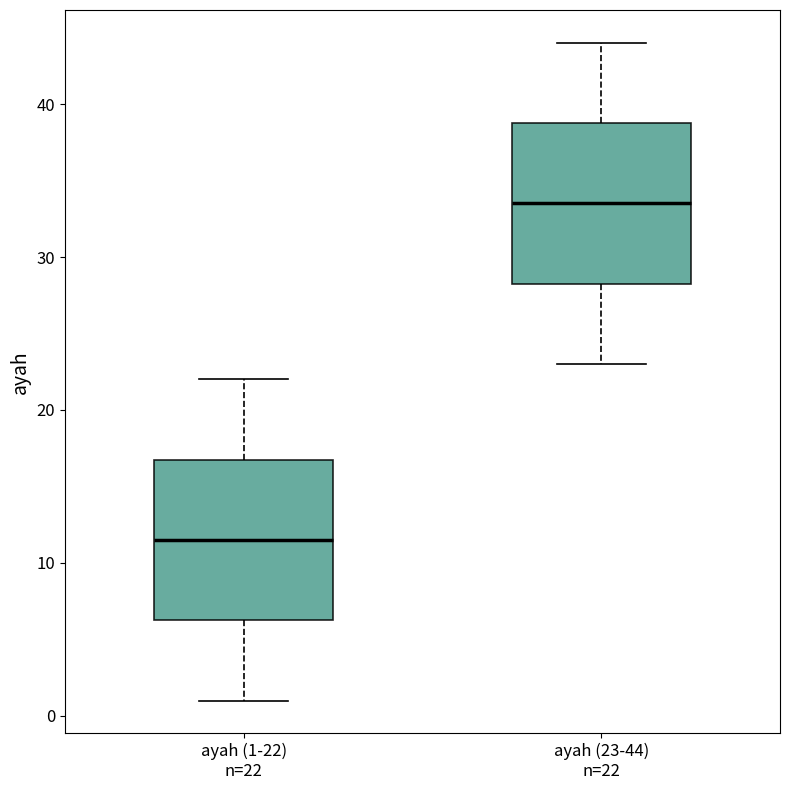

Reading left to right, read every box against the y-axis: the position of its median line, the range the box covers, and the ends of its whiskers. The values are not printed on the chart, so give them approximately, as read against the axis.

ayah (1-22) n=22: median 12, box 6 to 17, whiskers 1 to 22
ayah (23-44) n=22: median 34, box 28 to 39, whiskers 23 to 44